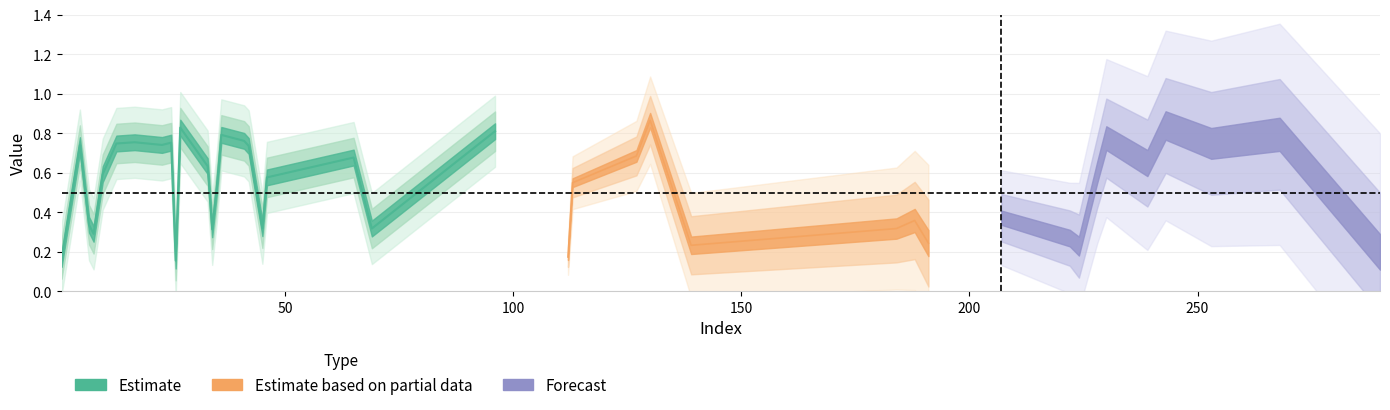

List the labels in order of y_pred value, largest first.

15, 26, 36, 11, 28, 6, 24, 38, 33, 34, 27, 32, 3, 30, 7, 14, 9, 25, 37, 23, 2, 39, 13, 5, 20, 18, 1, 8, 10, 17, 4, 31, 21, 19, 16, 22, 29, 12, 0, 35